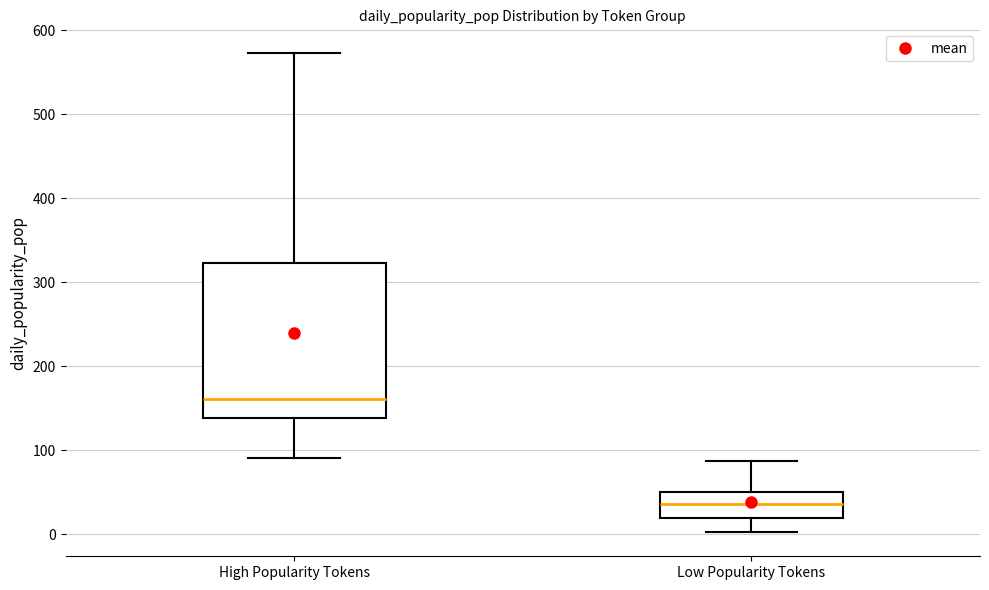

Which box's median line is the highest?

High Popularity Tokens